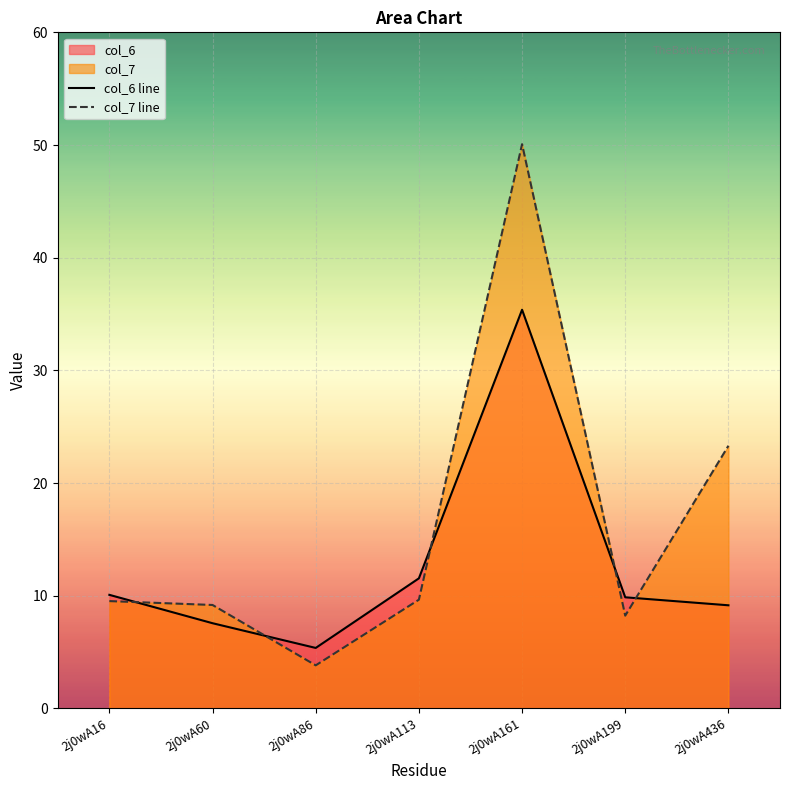

Which has a higher value, 2j0wA60 or 2j0wA161?

2j0wA161